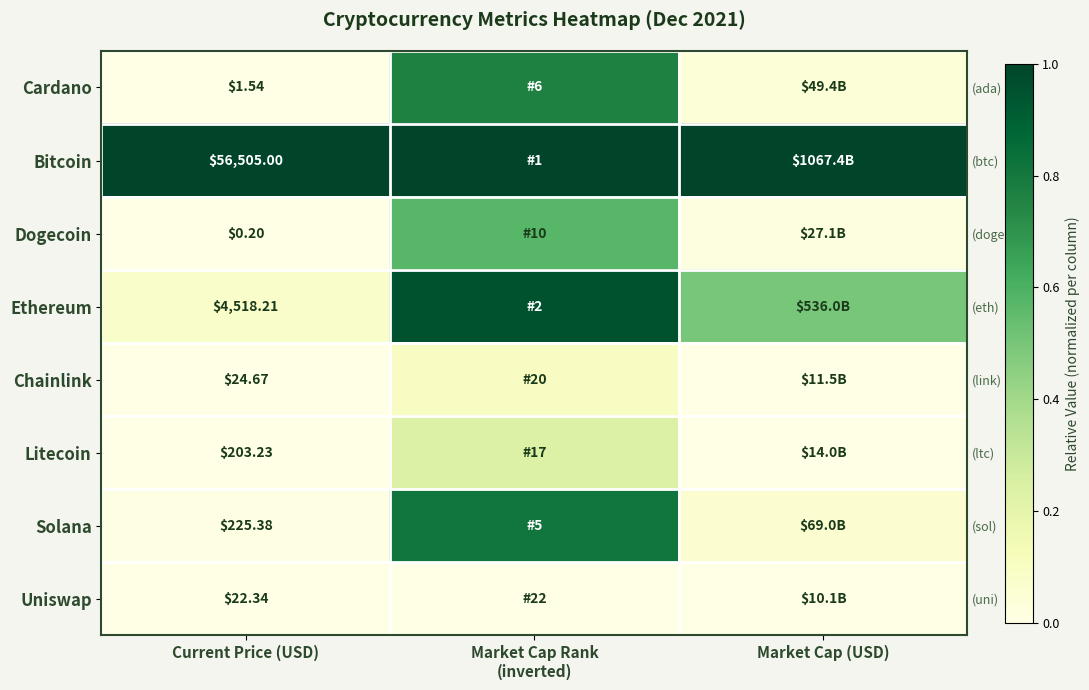

Which has a higher value, Market Cap (USD) or Market Cap Rank
(inverted)?

Market Cap Rank
(inverted)